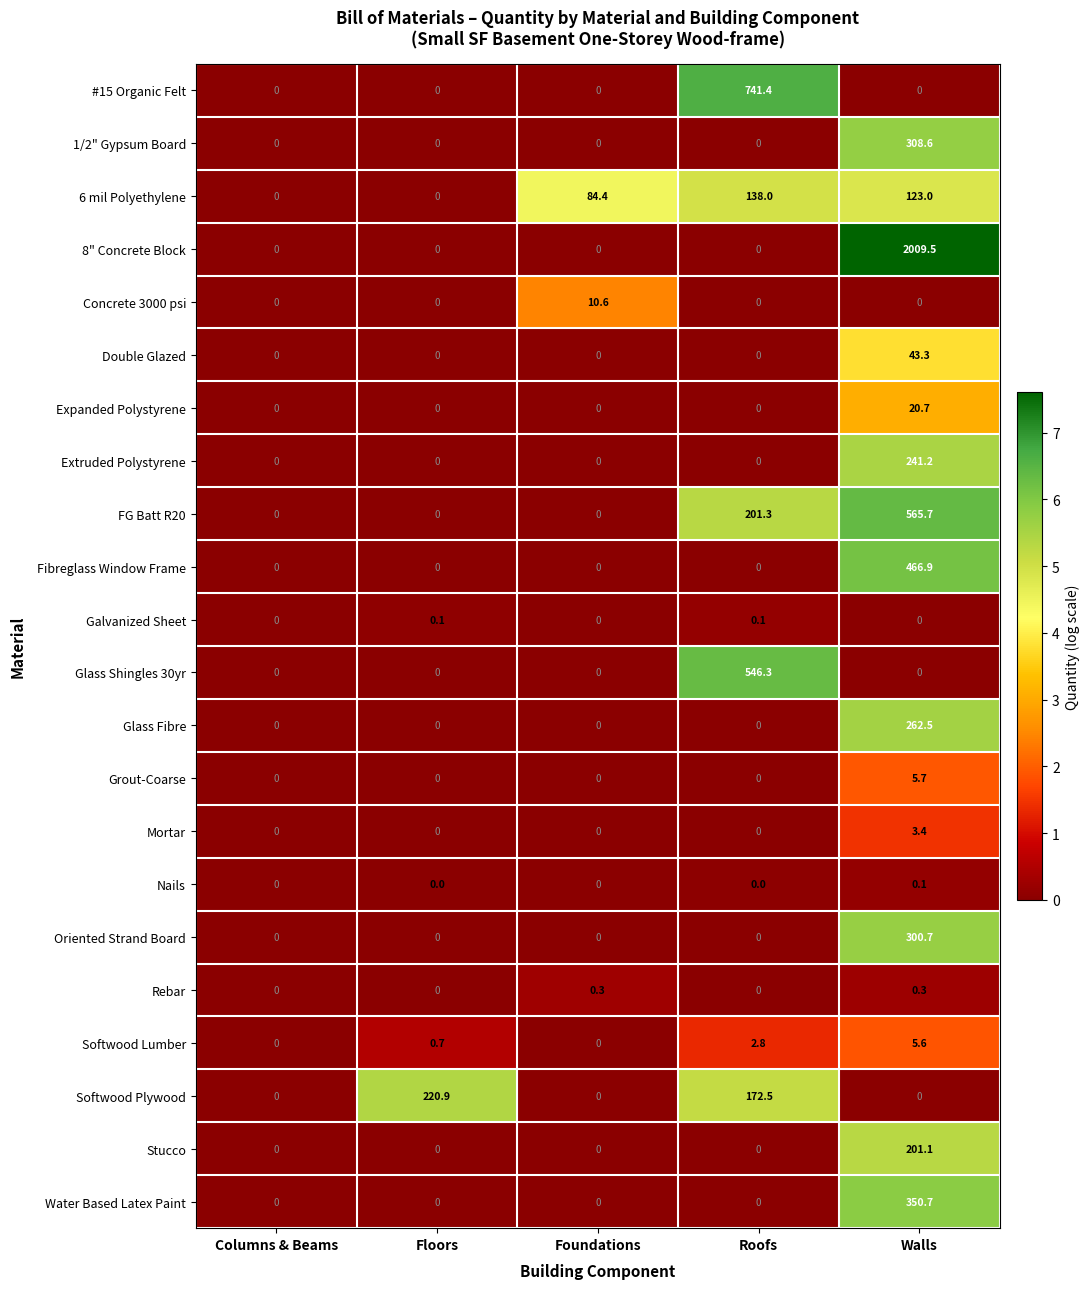

The Expanded Polystyrene series shows 0.0 at Floors. True or false?

True